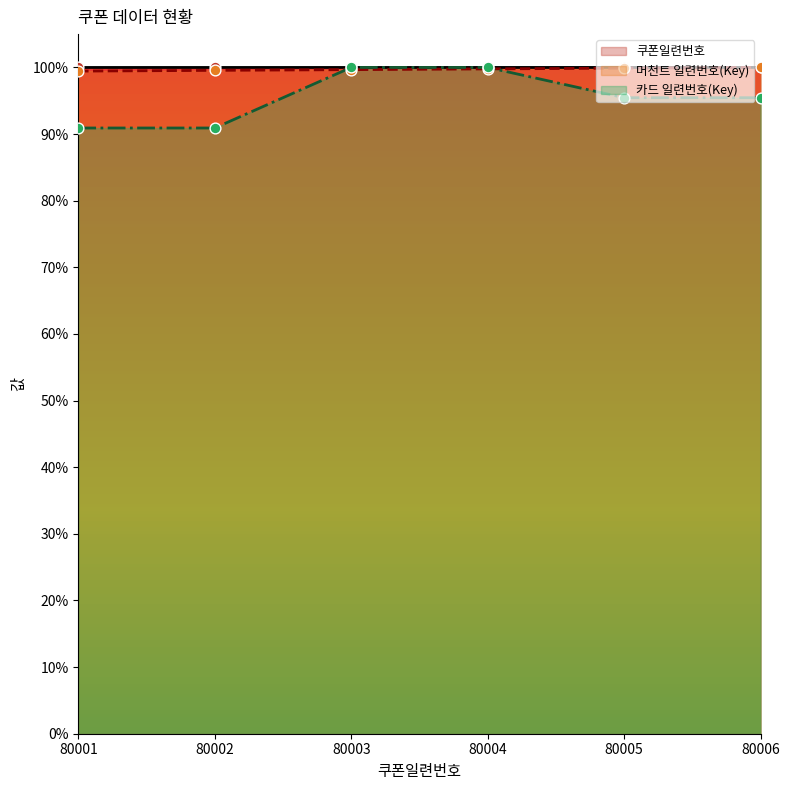

What are all the series names shown in the legend?

쿠폰일련번호, 머천트 일련번호(Key), 카드 일련번호(Key)